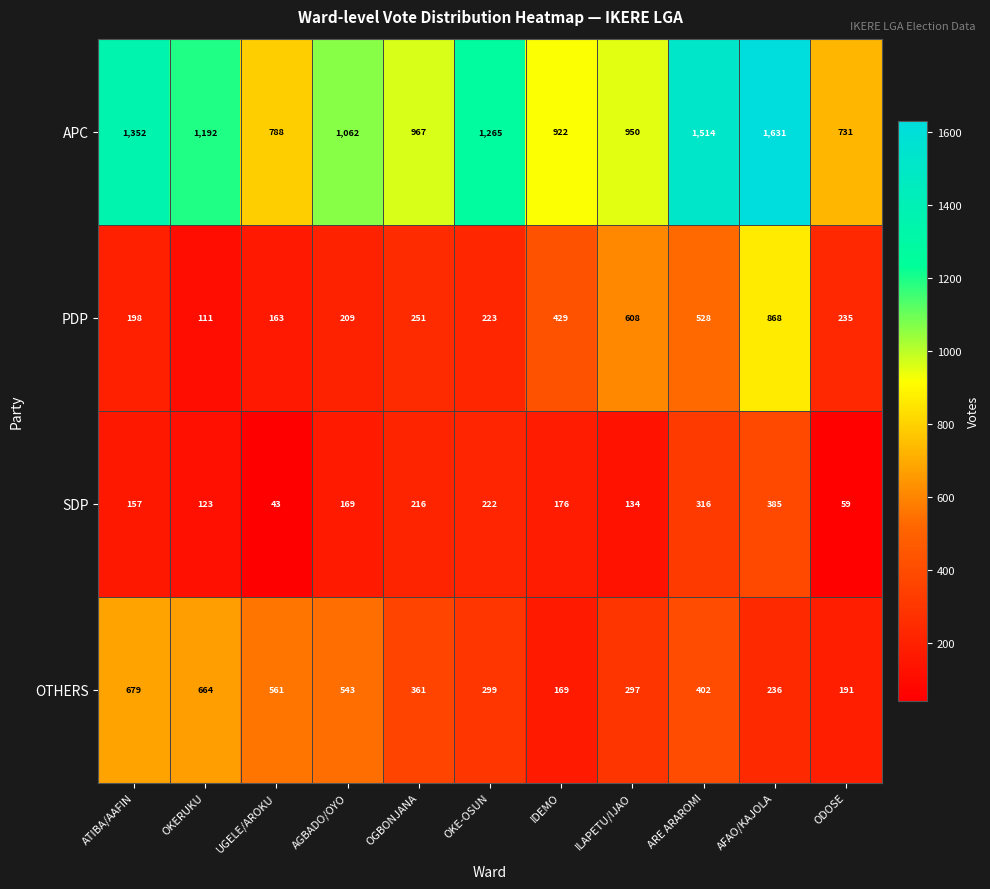

What is the difference between the maximum and minimum values in the PDP series?

757